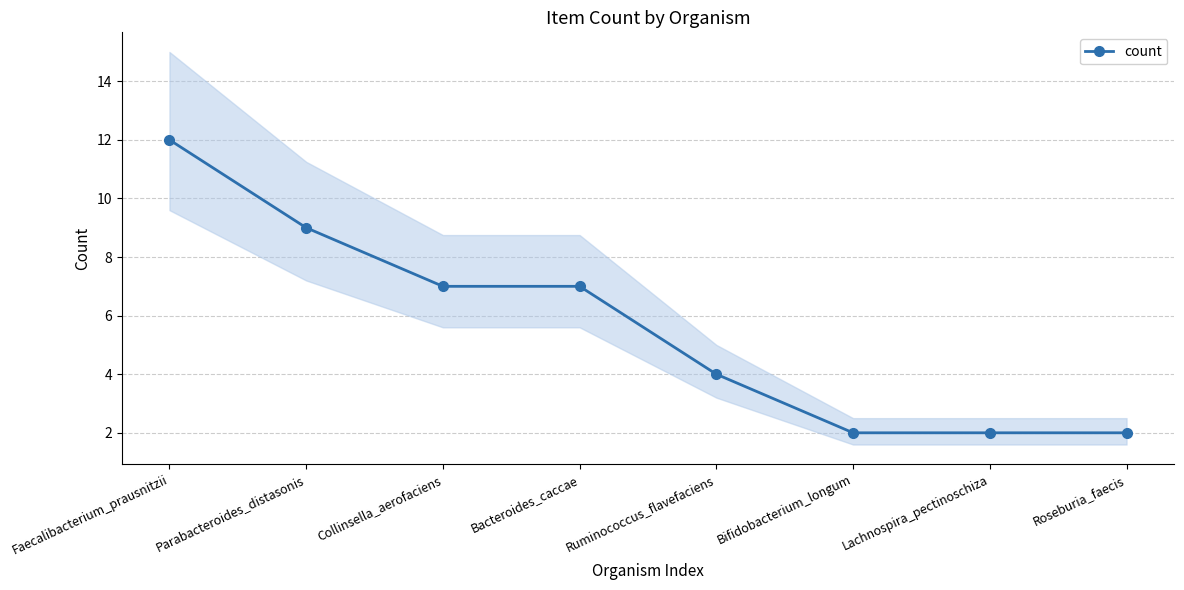

Reading left to right, transcribe all the data shown in this chart.

Faecalibacterium_prausnitzii=12	Parabacteroides_distasonis=9	Collinsella_aerofaciens=7	Bacteroides_caccae=7	Ruminococcus_flavefaciens=4	Bifidobacterium_longum=2	Lachnospira_pectinoschiza=2	Roseburia_faecis=2